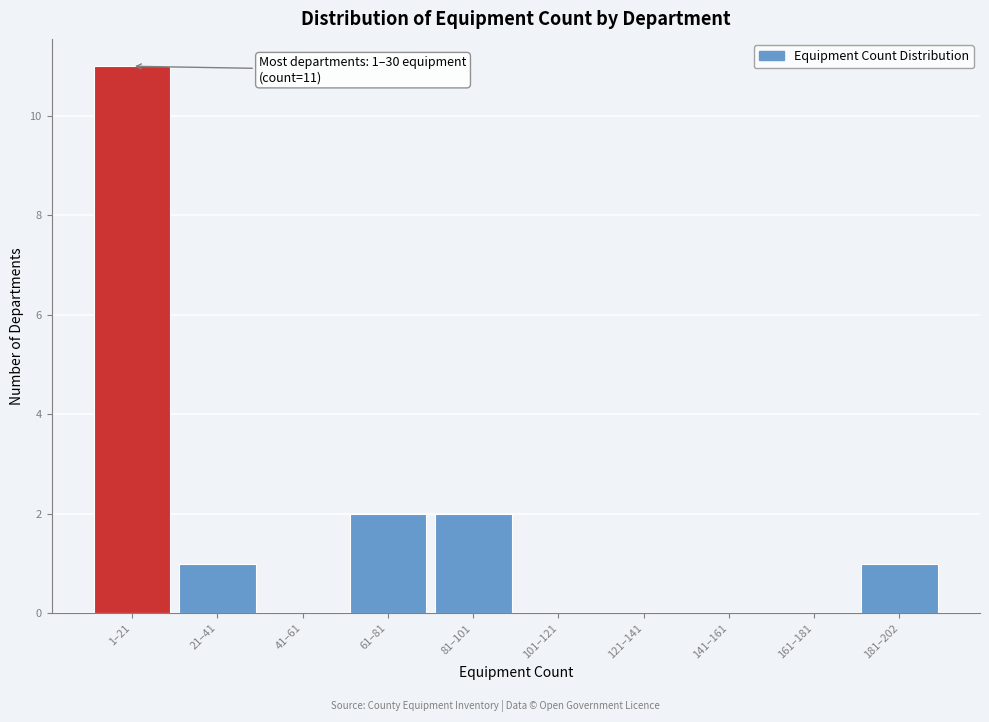

Reading left to right, list all the values displayed in this chart.

1–21=11	21–41=1	41–61=0	61–81=2	81–101=2	101–121=0	121–141=0	141–161=0	161–181=0	181–202=1